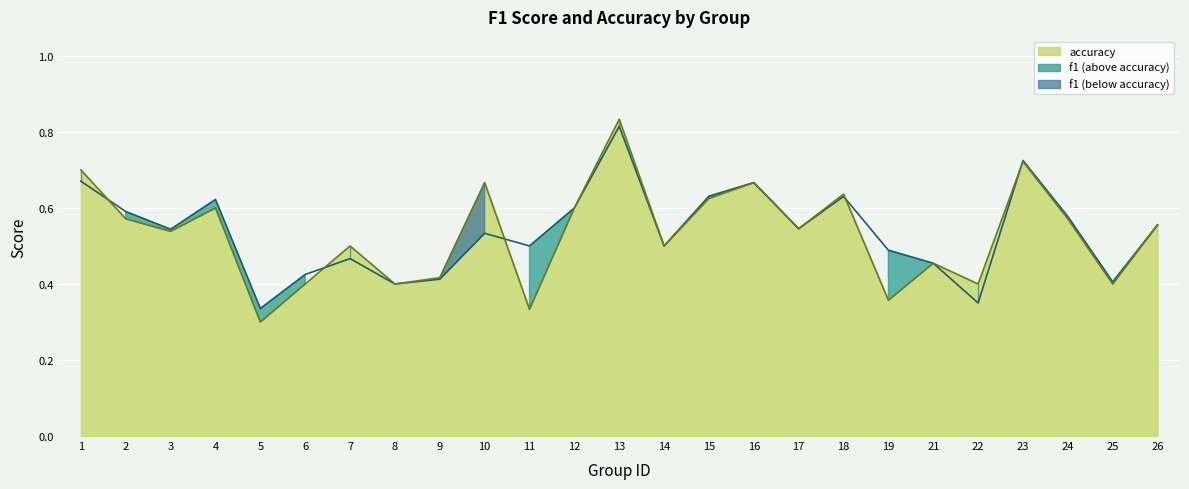

The f1 series shows 0.4 at 6. True or false?

True